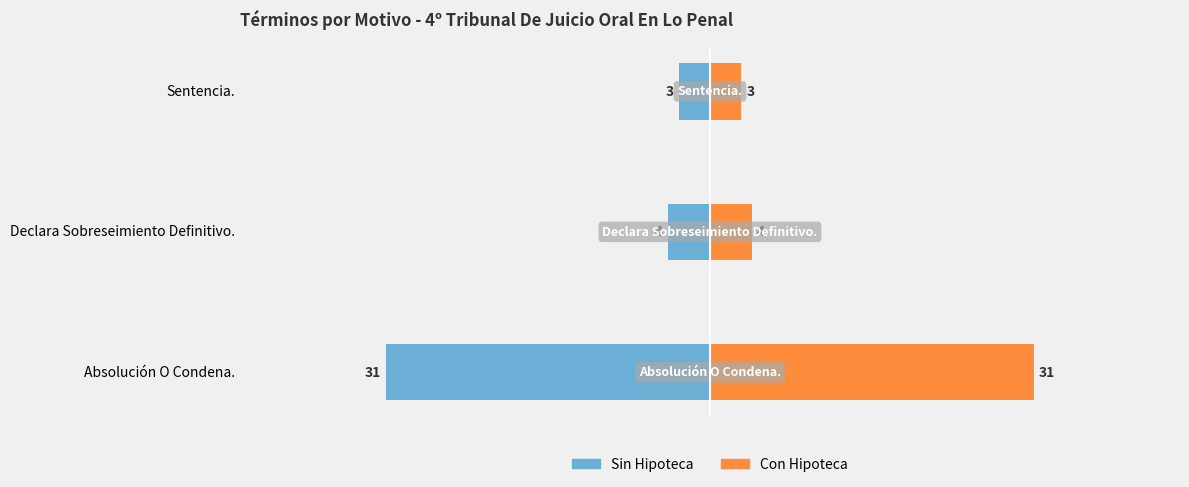

What is the value of the Sin Hipoteca bar at the 2nd from the left?

-4